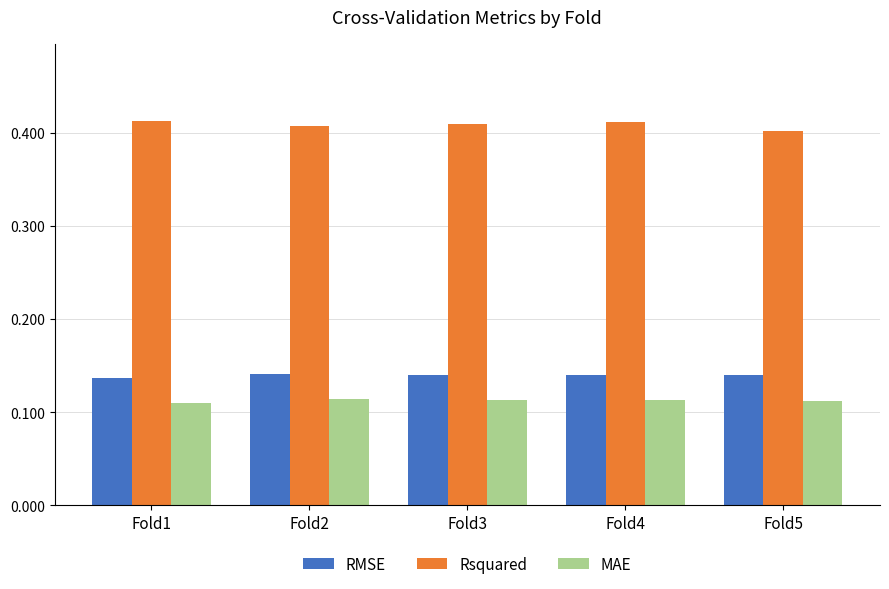

How many bars are there in total?

15